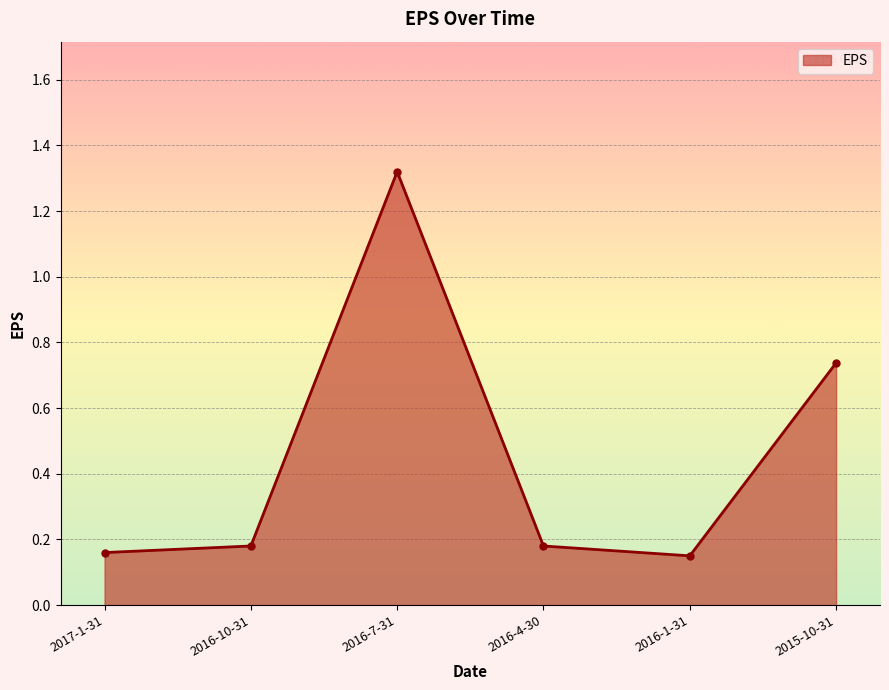

What is the label of the 4th point from the left?

2016-4-30